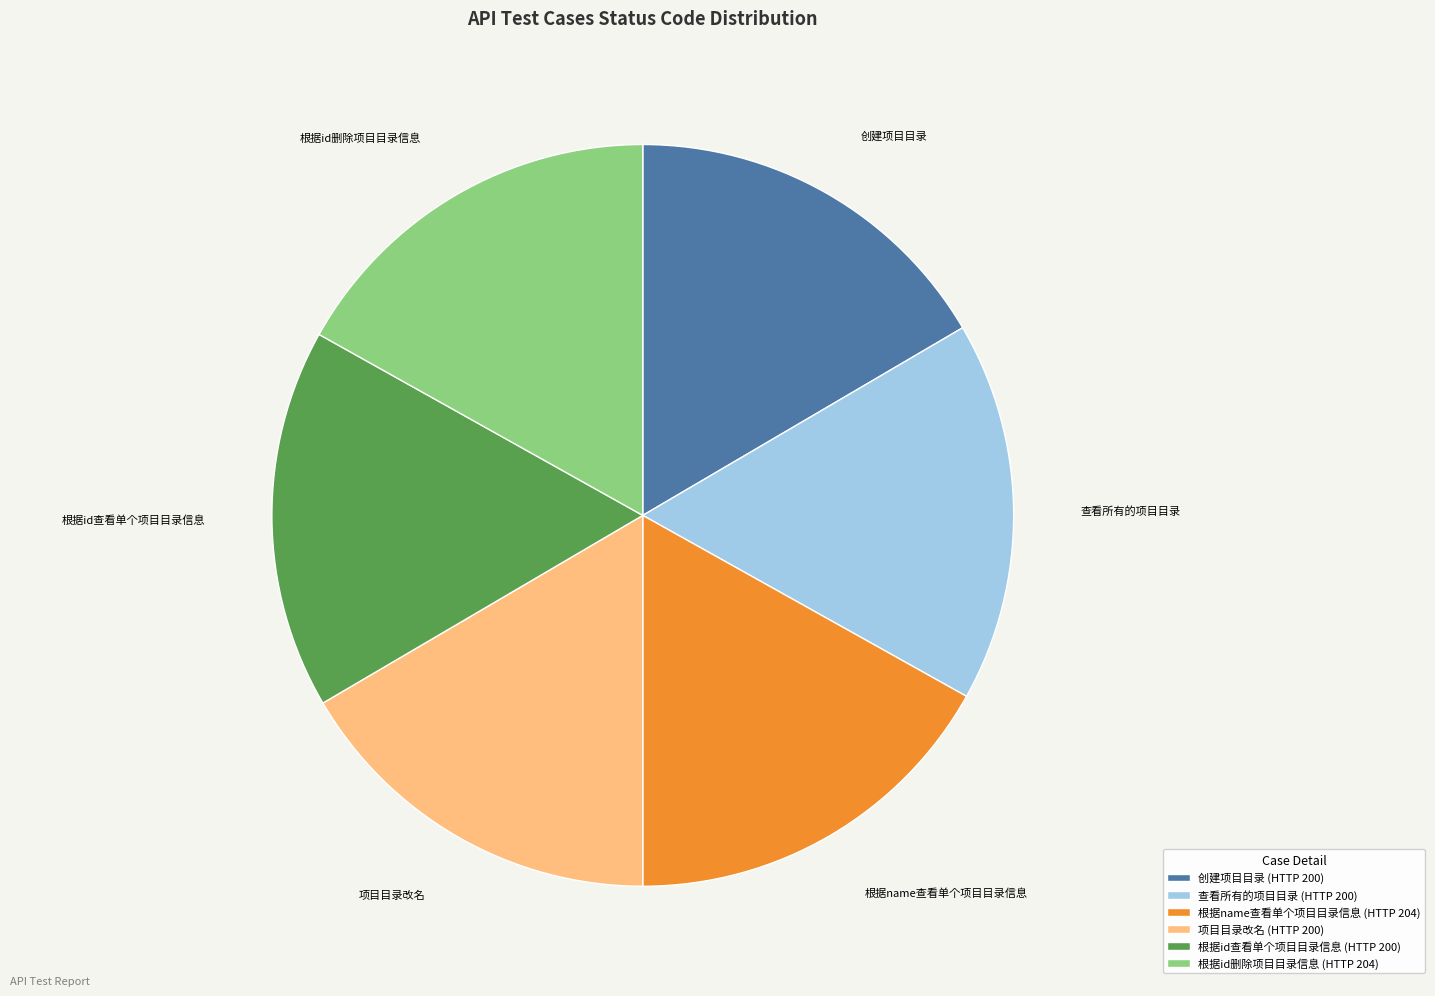

Is the sum of 根据id查看单个项目目录信息 (HTTP 200) and 查看所有的项目目录 (HTTP 200) greater than half?

No